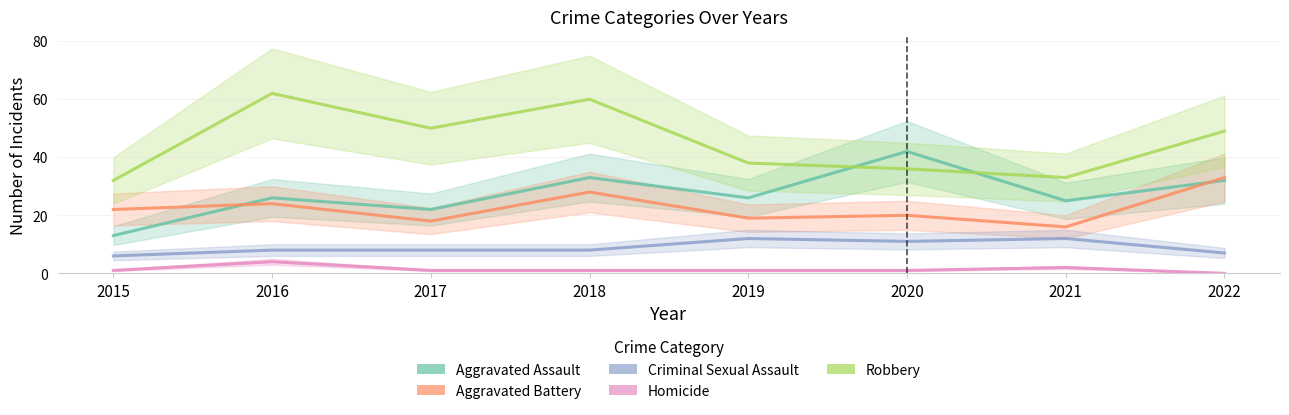

Does the chart have visible grid lines?

Yes